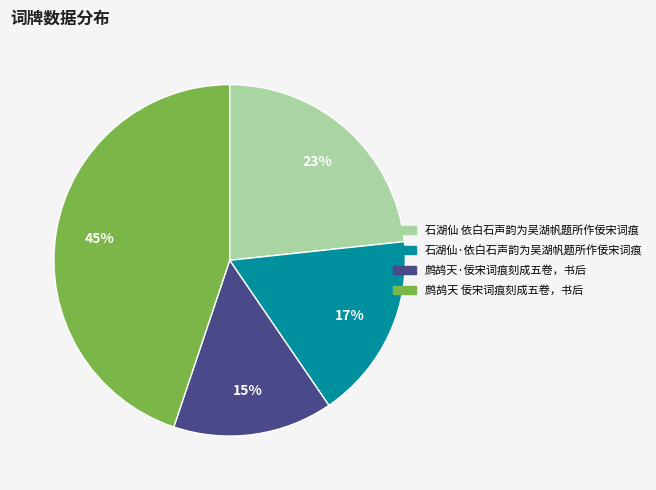

The 鹧鸪天·佞宋词痕刻成五卷，书后 slice represents 20% of the pie. True or false?

False